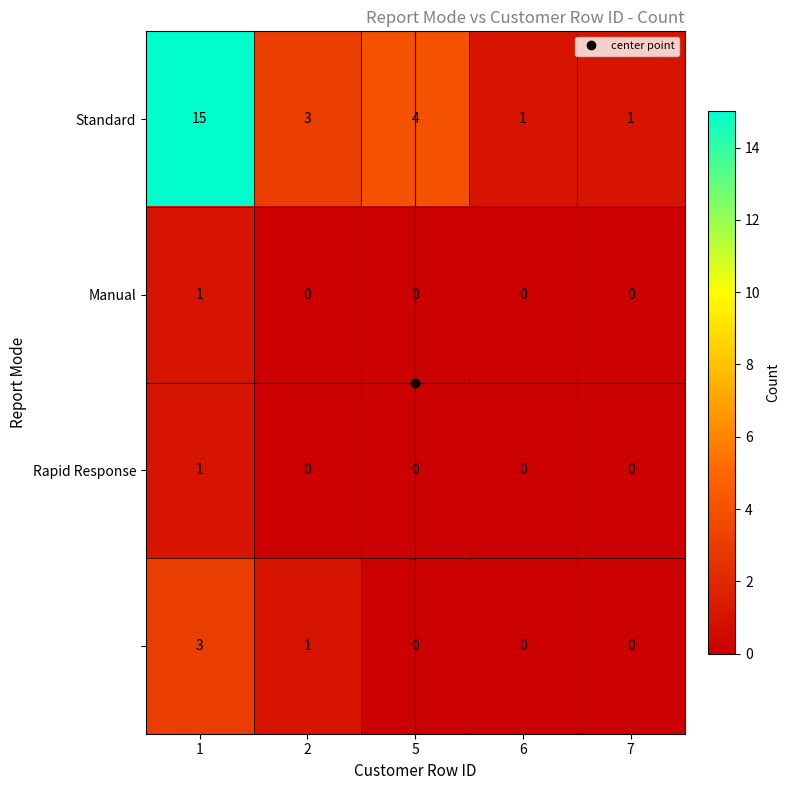

At how many categories does at least one series exceed 5?

1